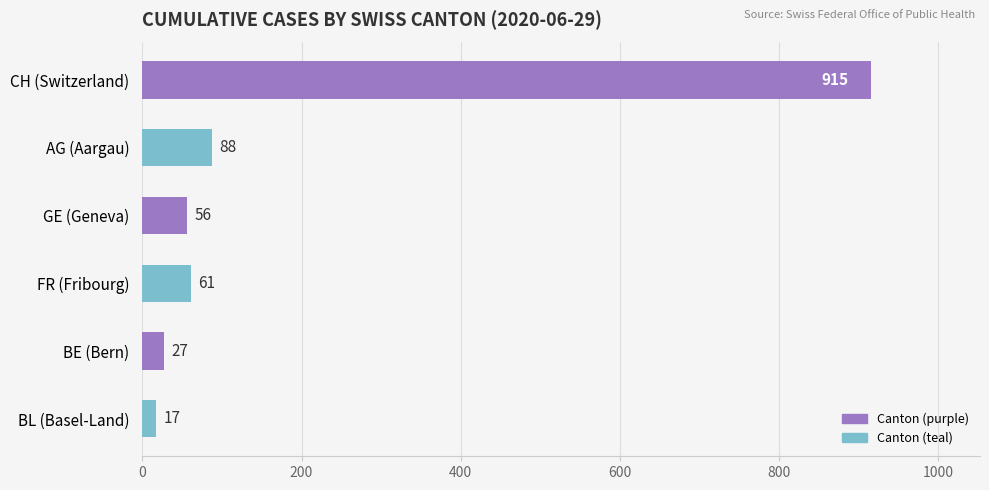

The value at GE (Geneva) is 56. True or false?

True